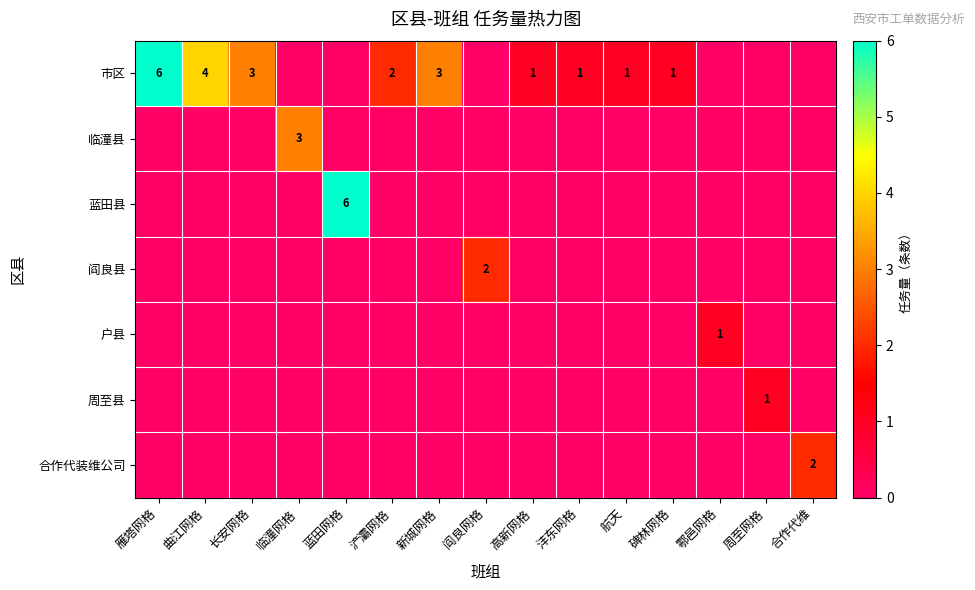

Which series has the largest total across all categories?

市区